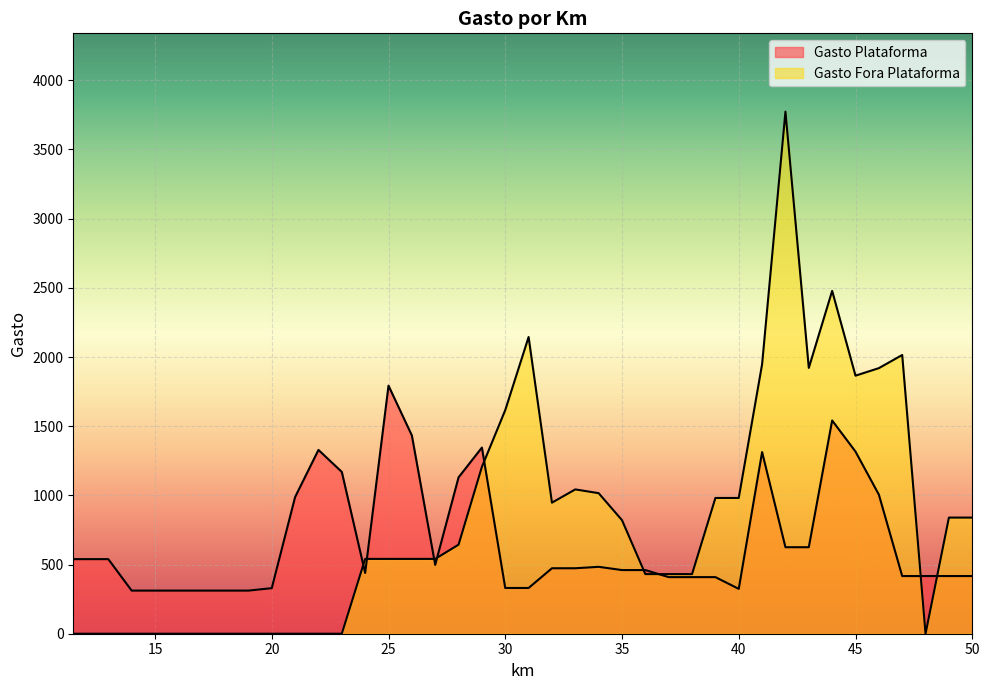

True or false: Gasto Plataforma has more than 1 points higher than both neighbors.

True